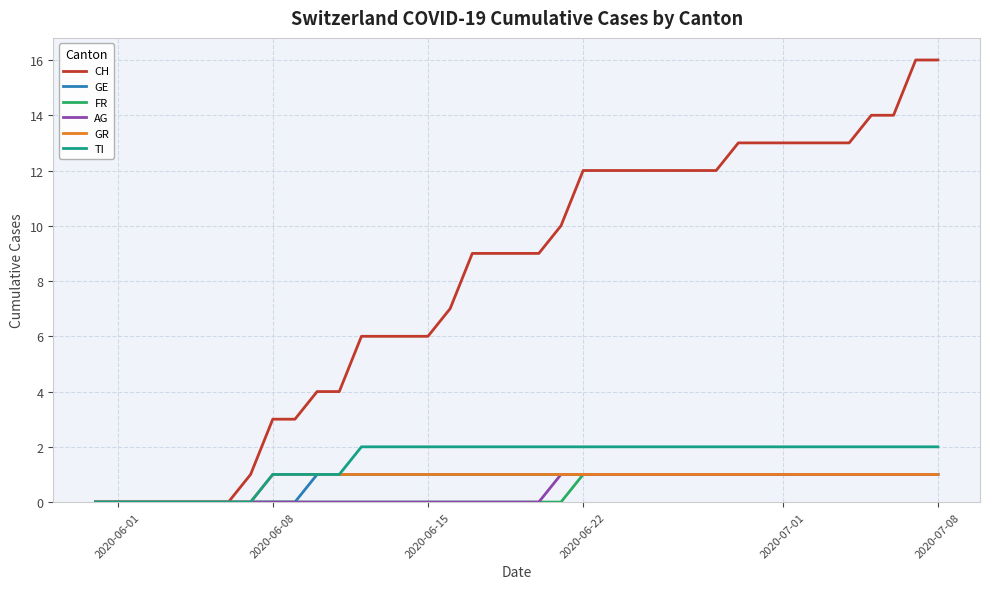

Which series has the largest total across all categories?

CH